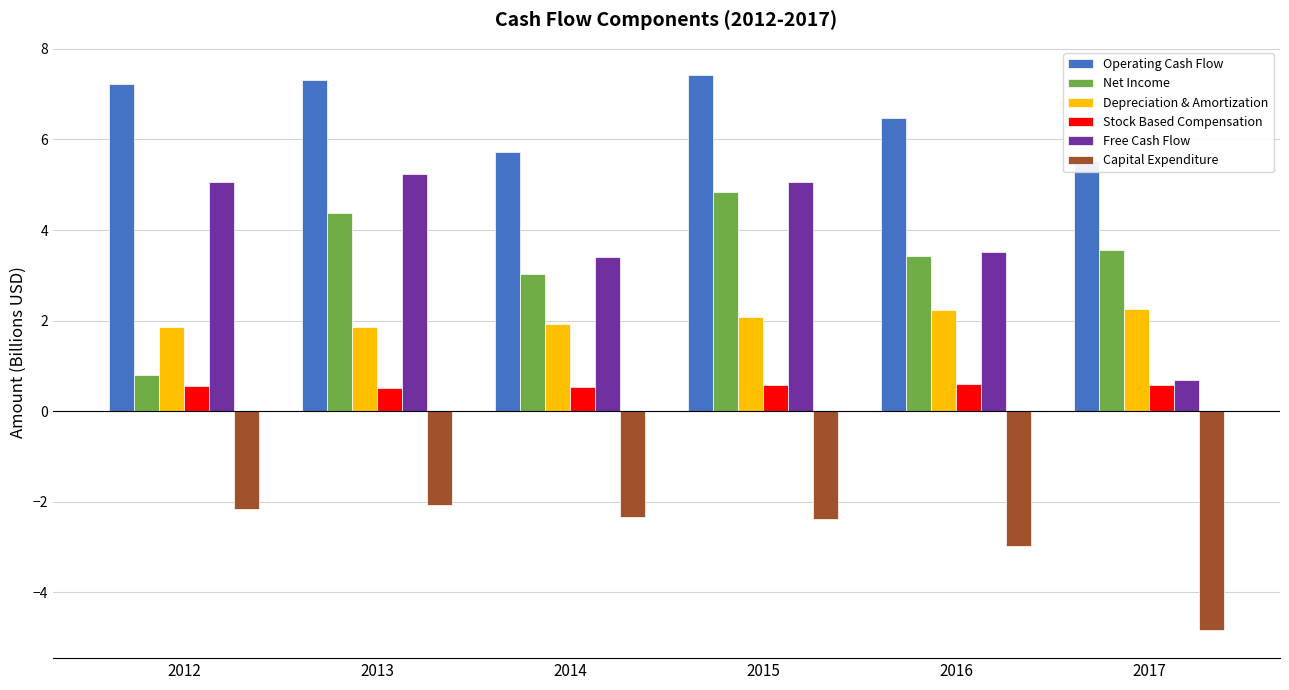

Reading left to right, extract all data points from this chart.

Operating Cash Flow: 7.2	7.3	5.7	7.4	6.5	5.5
Net Income: 0.8	4.4	3.0	4.8	3.4	3.6
Depreciation & Amortization: 1.9	1.9	1.9	2.1	2.2	2.3
Stock Based Compensation: 0.5	0.5	0.5	0.6	0.6	0.6
Free Cash Flow: 5.1	5.2	3.4	5.1	3.5	0.7
Capital Expenditure: -2.2	-2.1	-2.3	-2.4	-3.0	-4.8